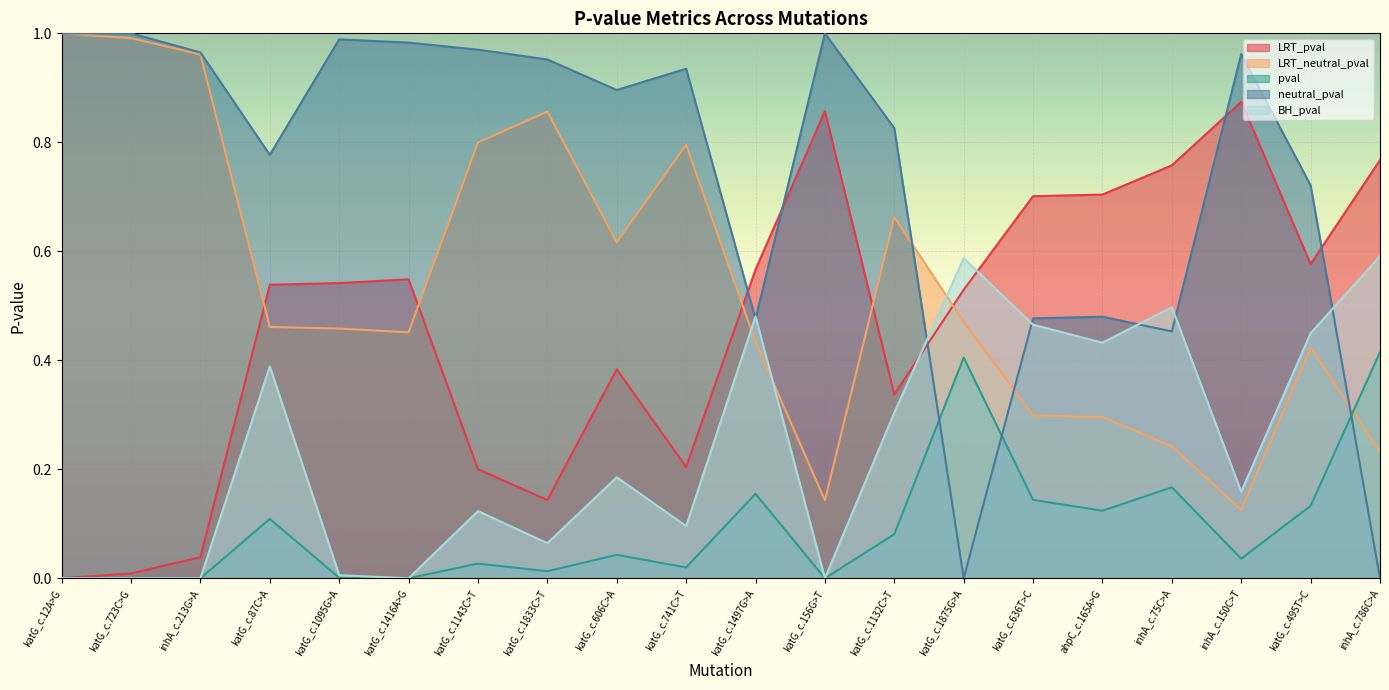

How many interior local peaks does the LRT_pval series have?

4